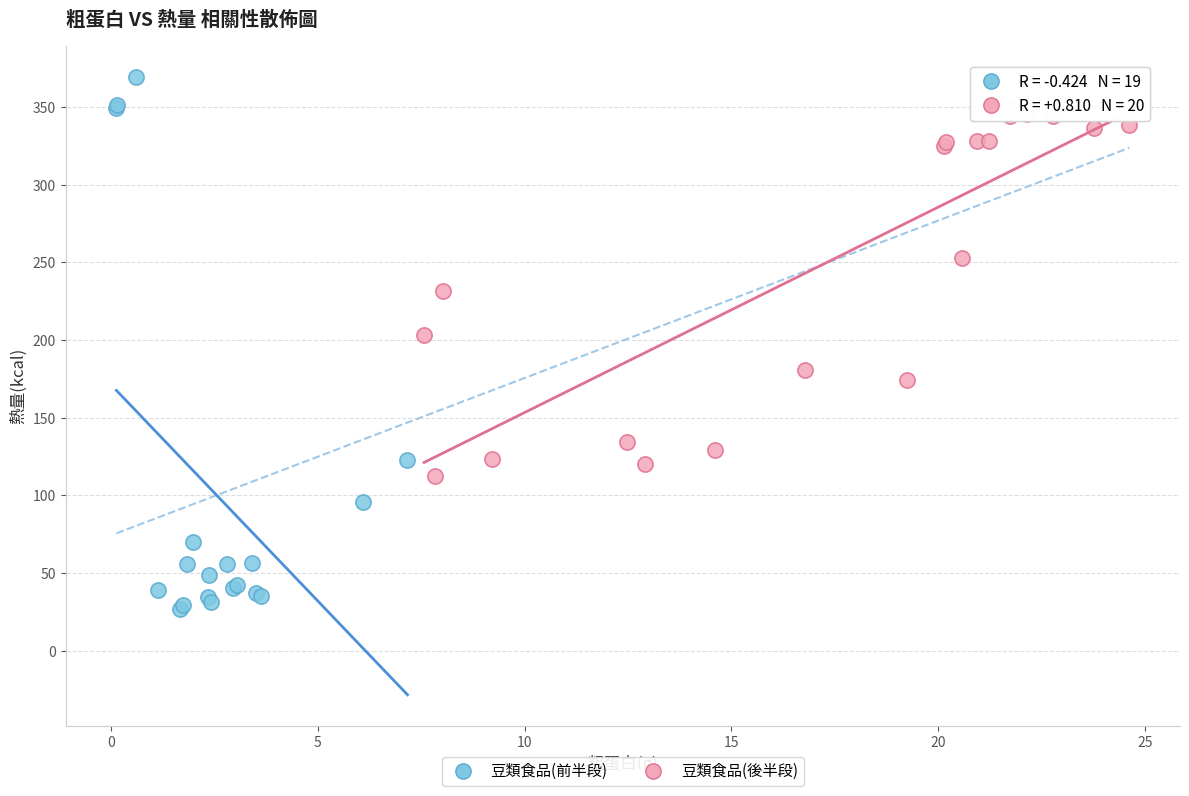

Which series has the widest spread of Y values?

豆類食品(前半段)